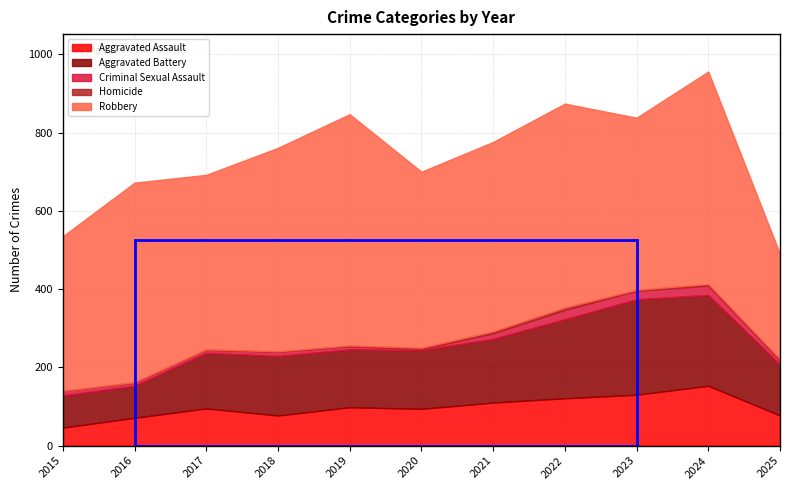

True or false: Aggravated Assault has a value of 34 at 2018.

False